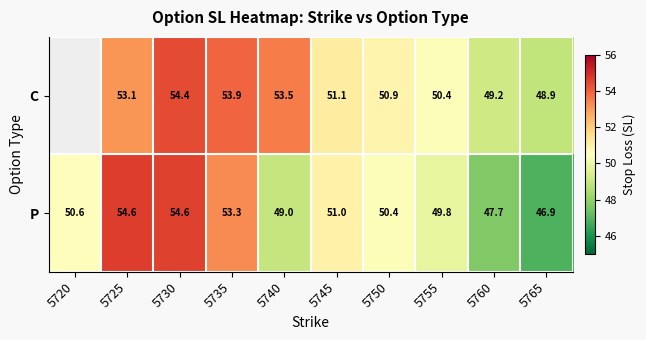

Which series changed the most between 5750 and 5755?

P